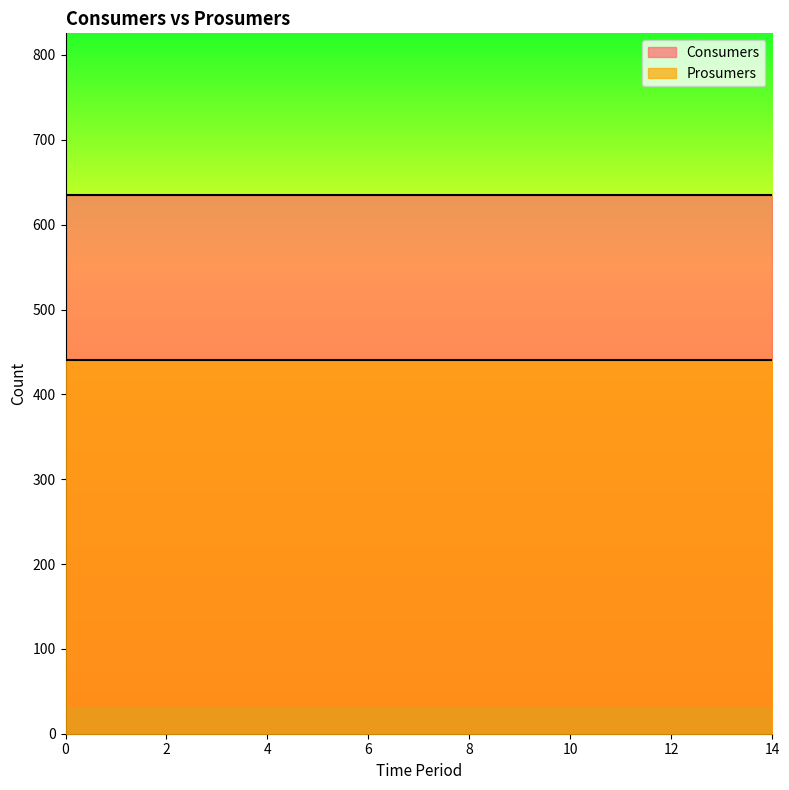

The Consumers series shows 901 at 5. True or false?

False